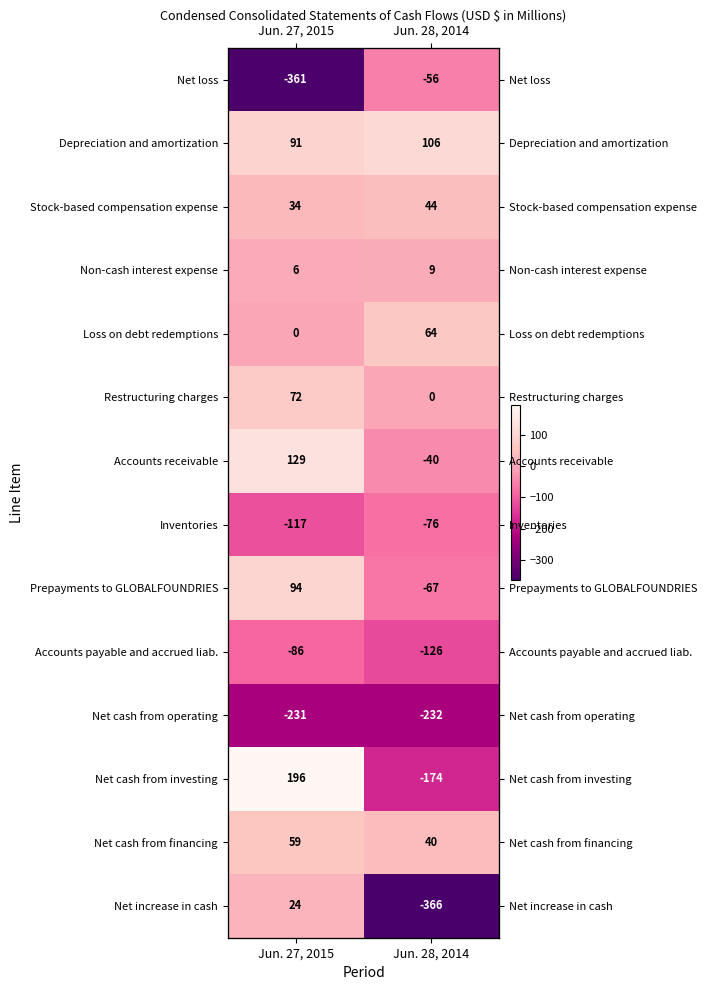

The Loss on debt redemptions series shows 103 at Jun. 28, 2014. True or false?

False